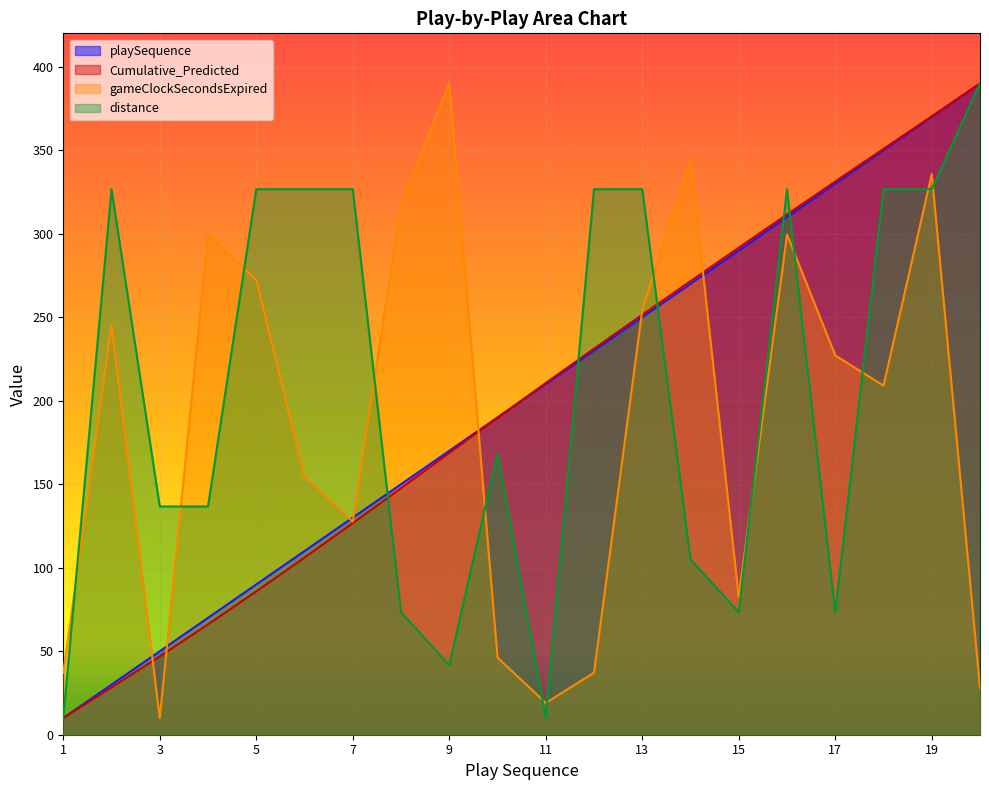

Does the chart display data point markers on the line(s)?

No